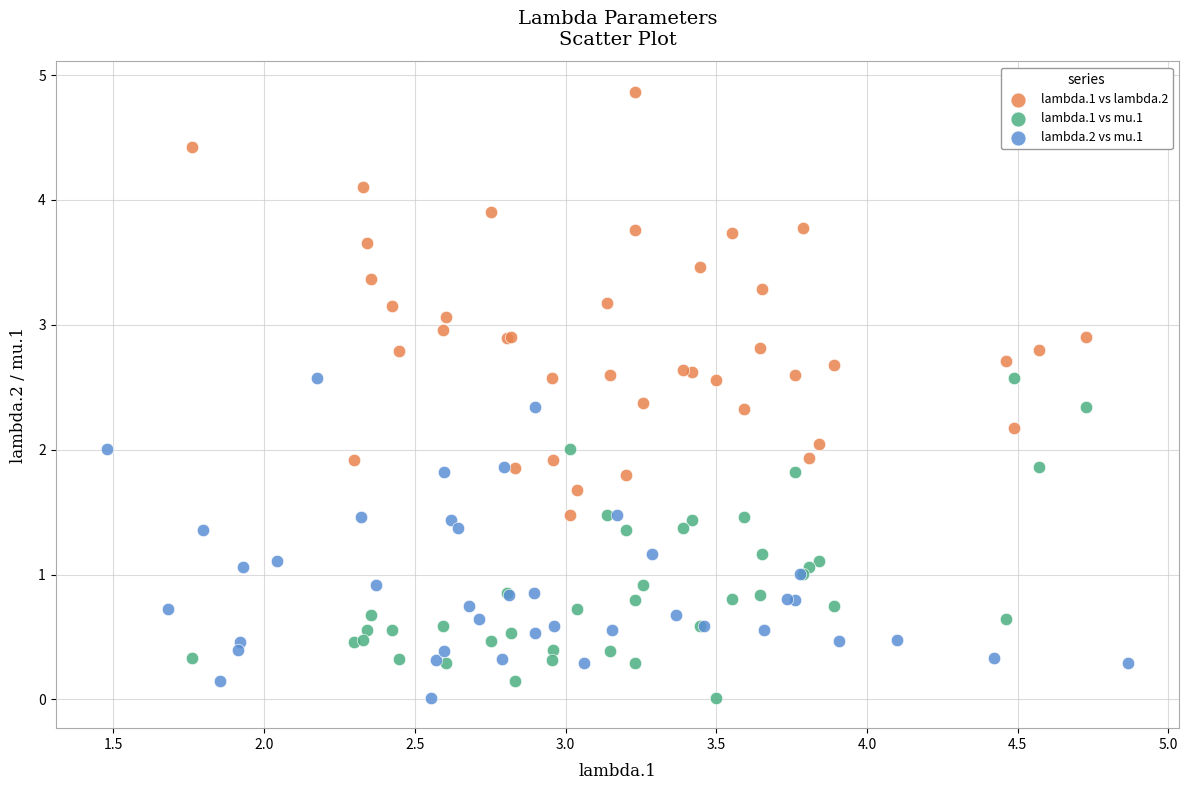

Which series contains the highest Y value?

lambda.1 vs lambda.2